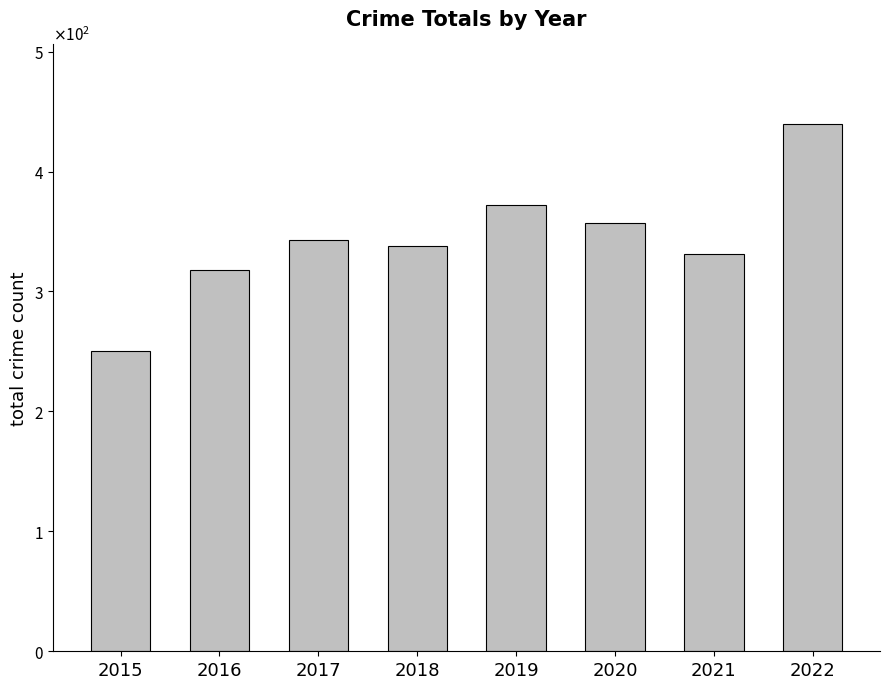

Is it true that the value at 2019 is 549?

False